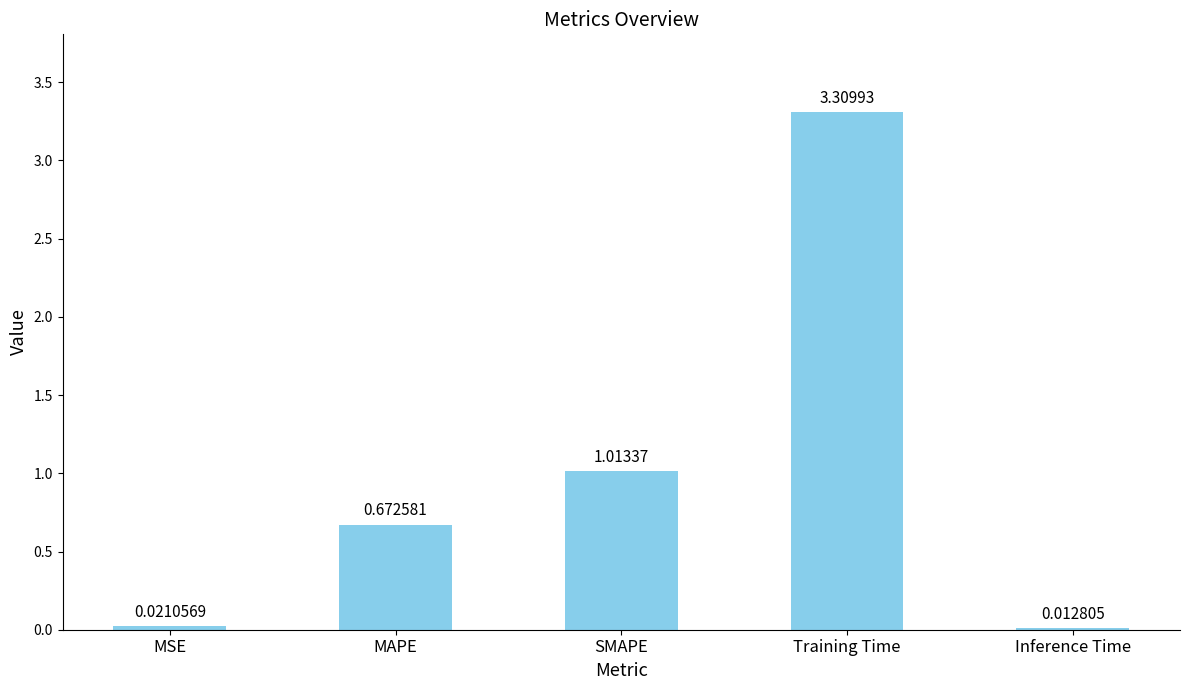

List the labels in order of value, smallest first.

Inference Time, MSE, MAPE, SMAPE, Training Time